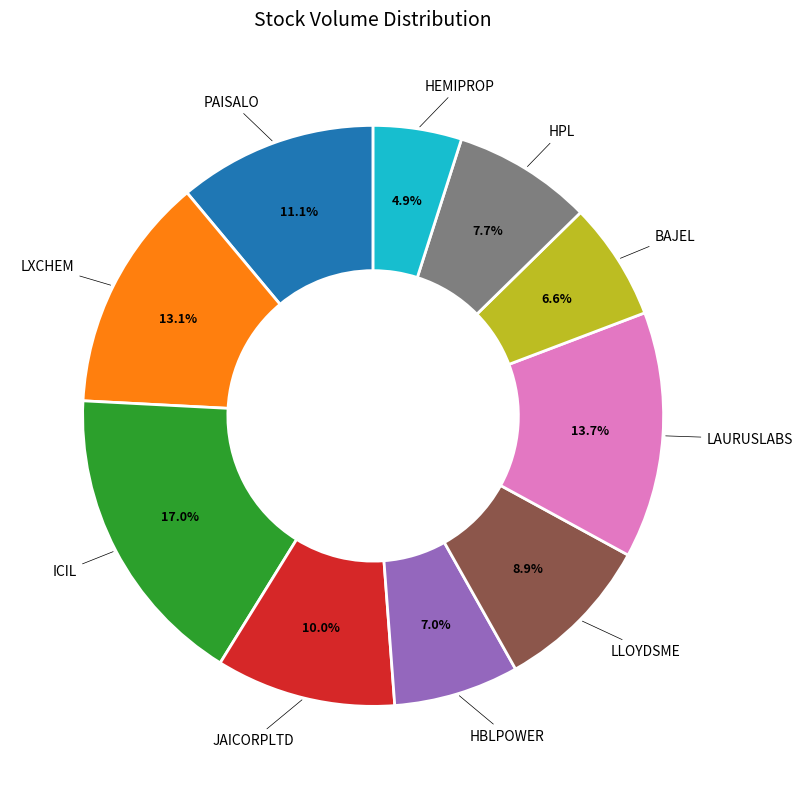

Is there a majority slice in this chart?

No